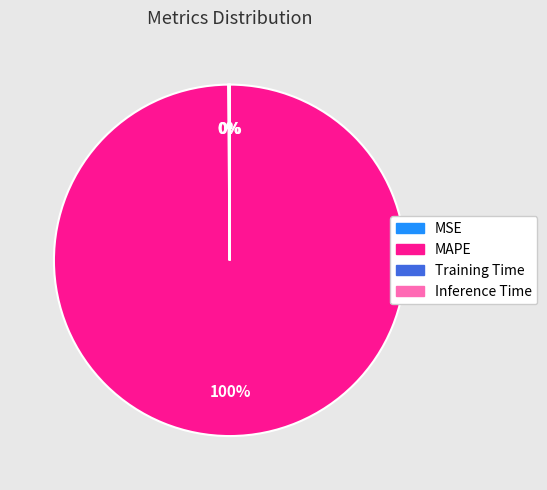

What percentage is the MAPE slice, to the nearest percent?

100%